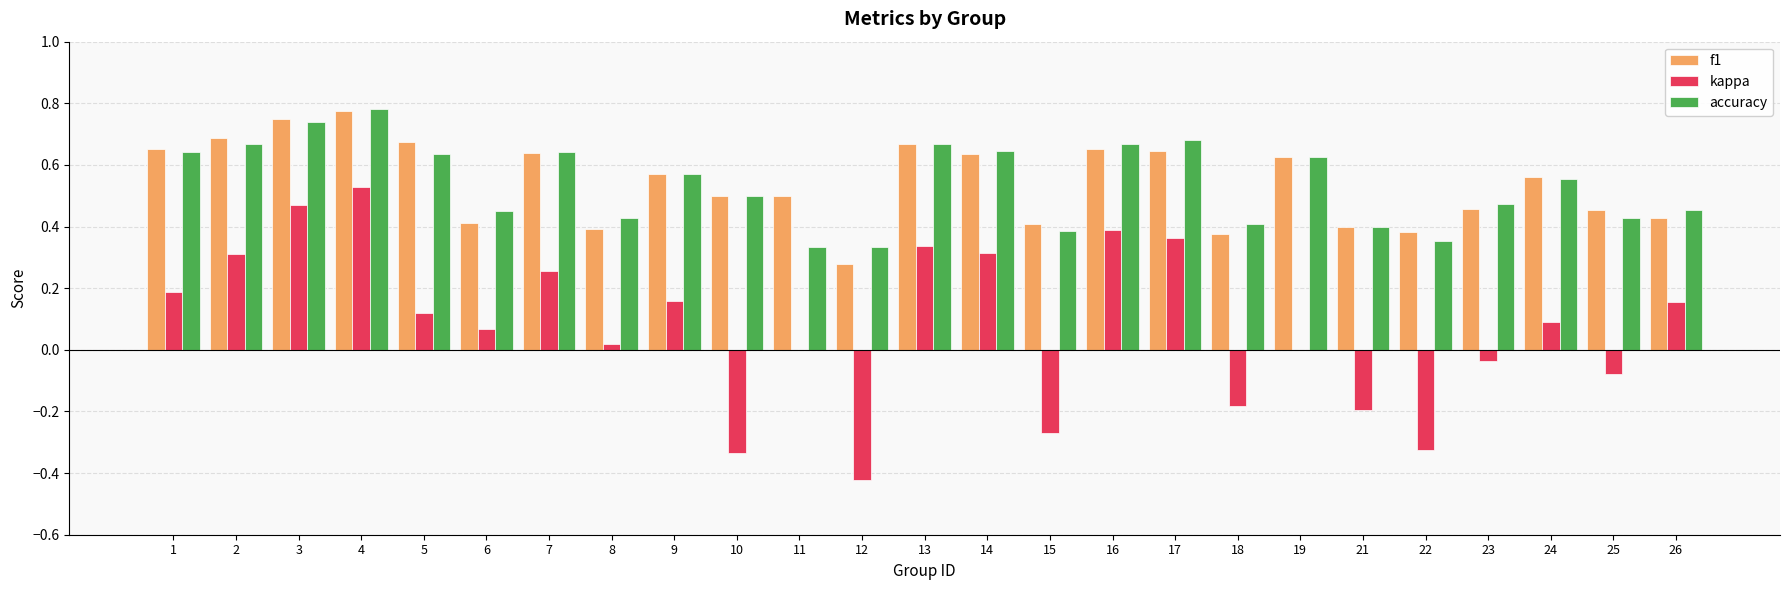

What is the sum of all kappa values?

1.9